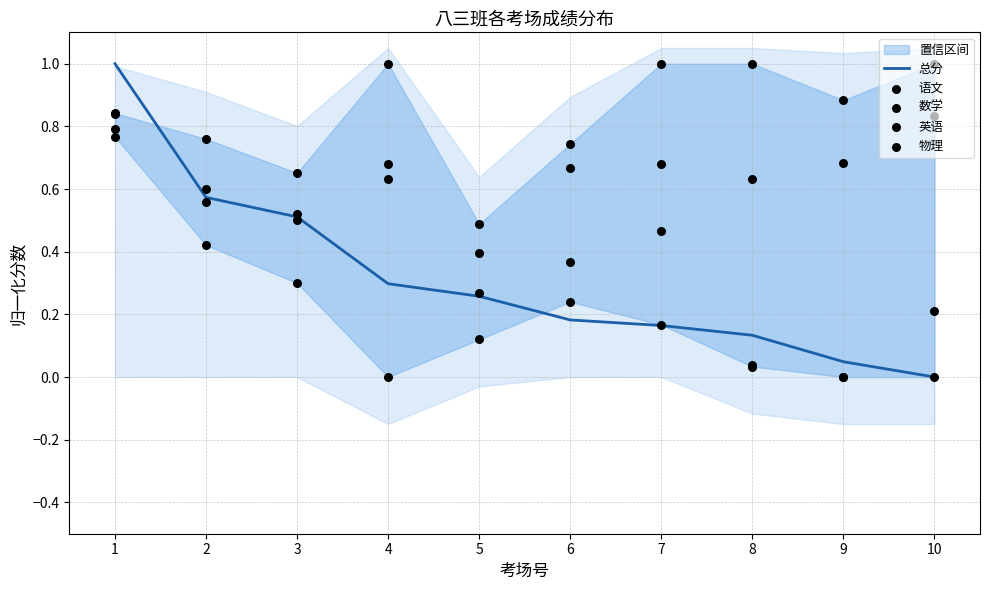

Which series has the largest total across all categories?

语文